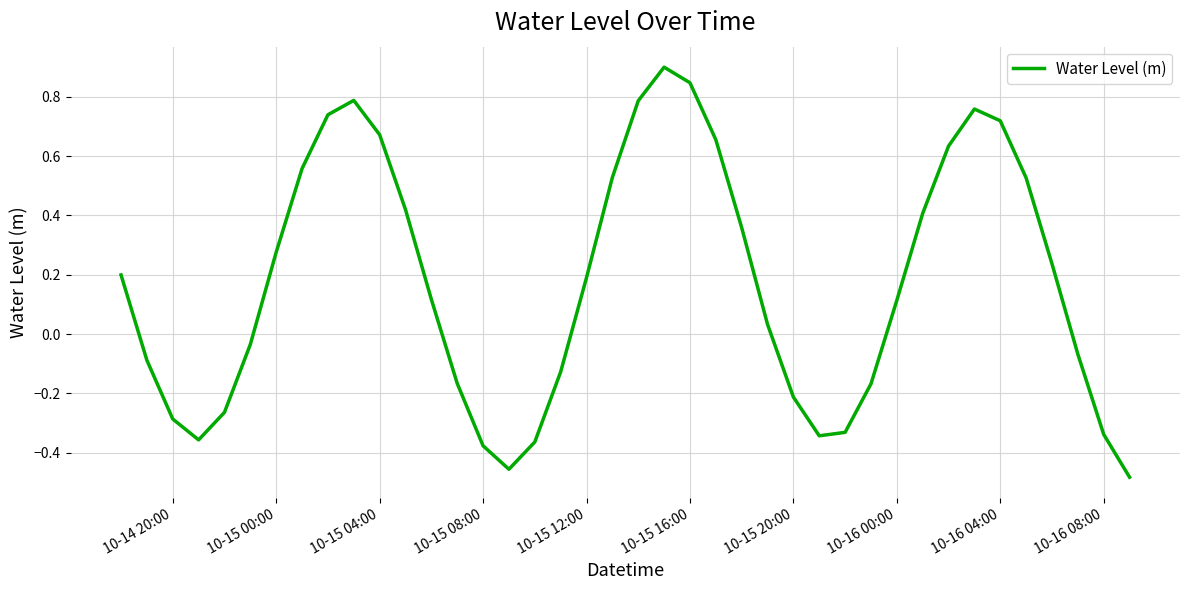

What is the greatest value displayed?

0.9